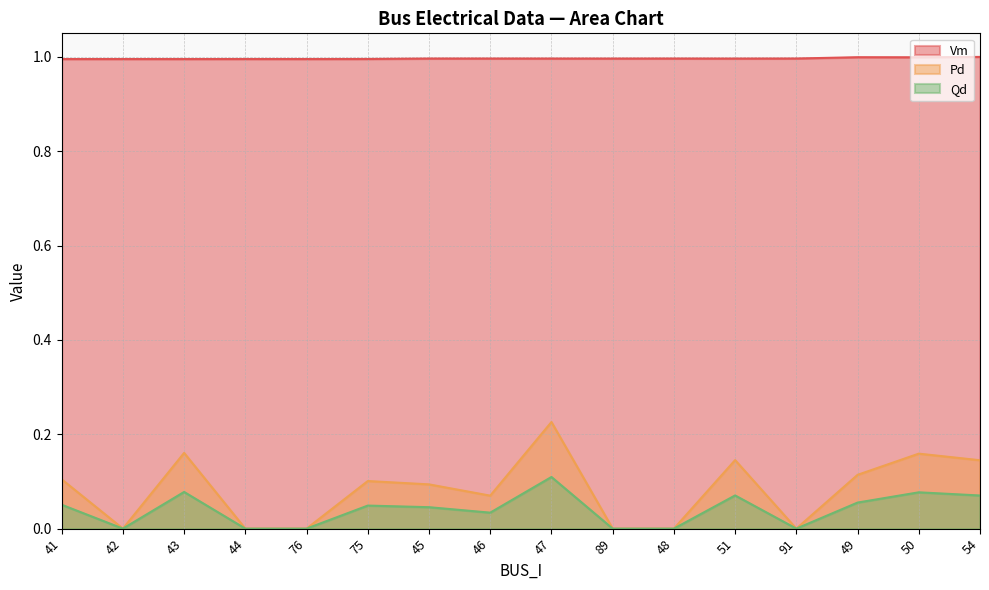

What is the difference between the maximum and minimum values in the Qd series?

0.2